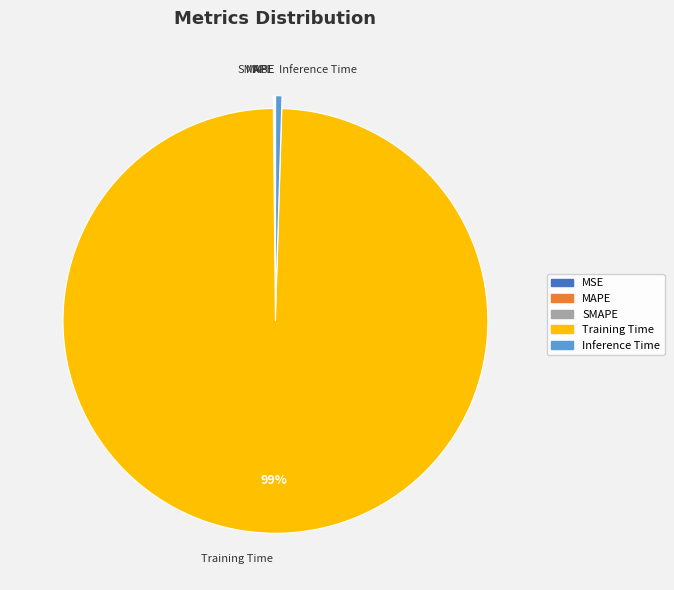

To the nearest percent, what is the average slice percentage?

20%